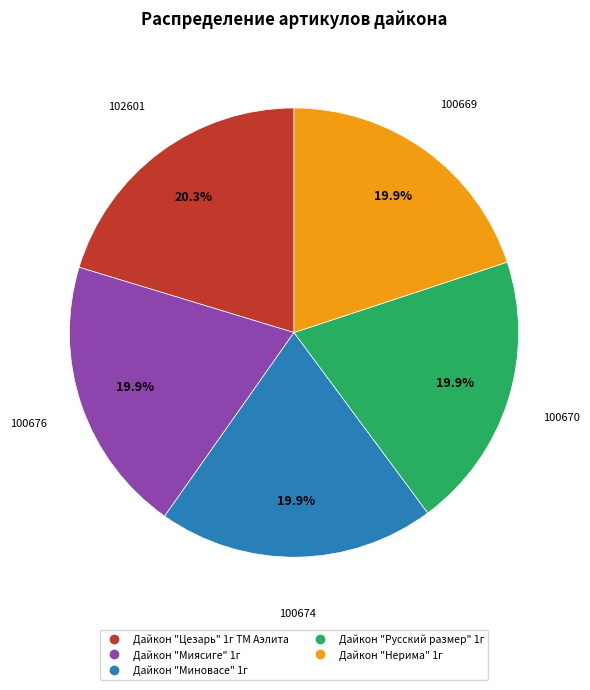

Is there a majority slice in this chart?

No